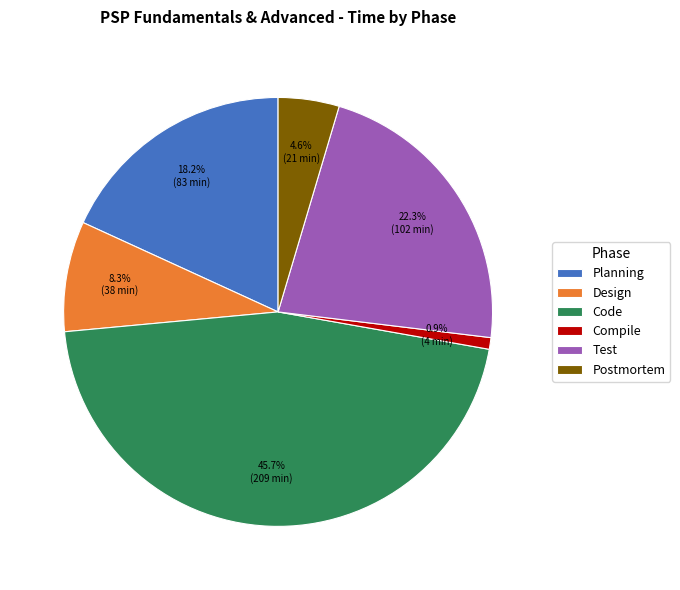

What is the largest slice in the pie chart?

Code